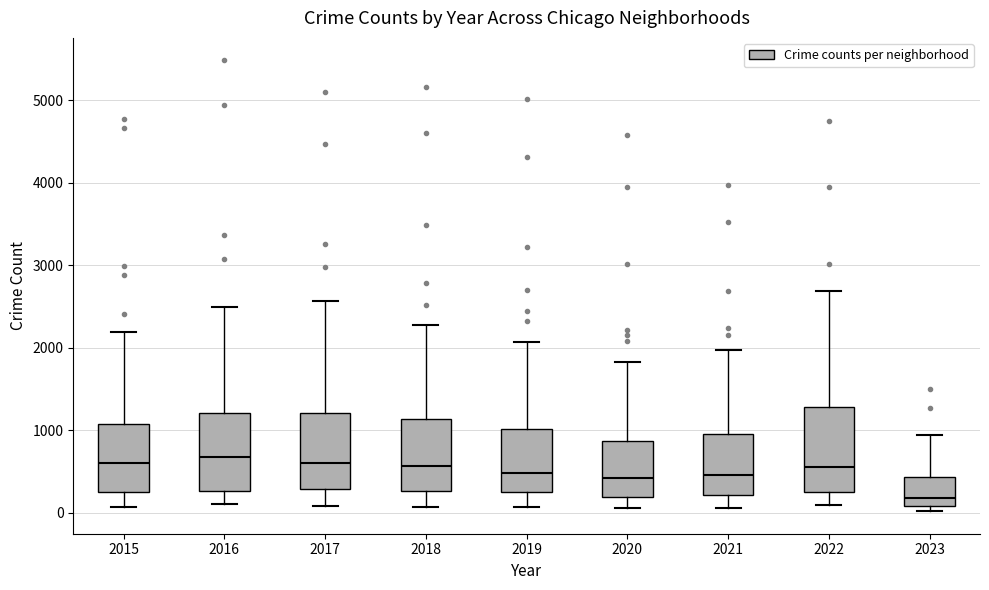

Where does the lower whisker of the box at x = 2019 end on the y-axis? The values are not printed on the chart, so give them approximately, as read against the axis.

100